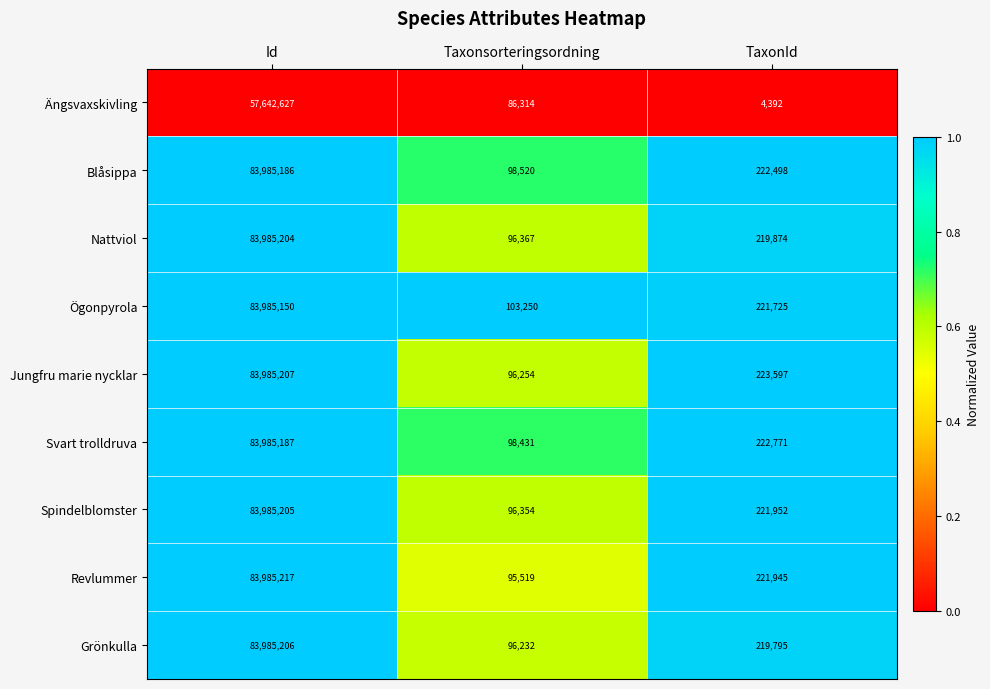

Reading left to right, extract all data points from this chart.

Ängsvaxskivling: Id=57642627	Taxonsorteringsordning=86314	TaxonId=4392
Blåsippa: Id=83985186	Taxonsorteringsordning=98520	TaxonId=222498
Nattviol: Id=83985204	Taxonsorteringsordning=96367	TaxonId=219874
Ögonpyrola: Id=83985150	Taxonsorteringsordning=103250	TaxonId=221725
Jungfru marie nycklar: Id=83985207	Taxonsorteringsordning=96254	TaxonId=223597
Svart trolldruva: Id=83985187	Taxonsorteringsordning=98431	TaxonId=222771
Spindelblomster: Id=83985205	Taxonsorteringsordning=96354	TaxonId=221952
Revlummer: Id=83985217	Taxonsorteringsordning=95519	TaxonId=221945
Grönkulla: Id=83985206	Taxonsorteringsordning=96232	TaxonId=219795